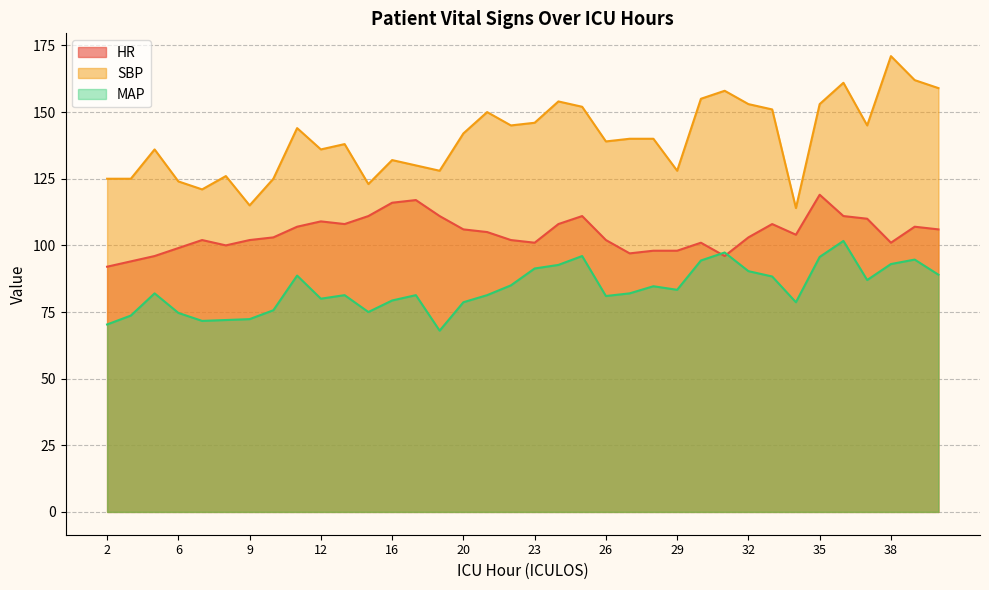

At which category is the sum across all series the highest?

36